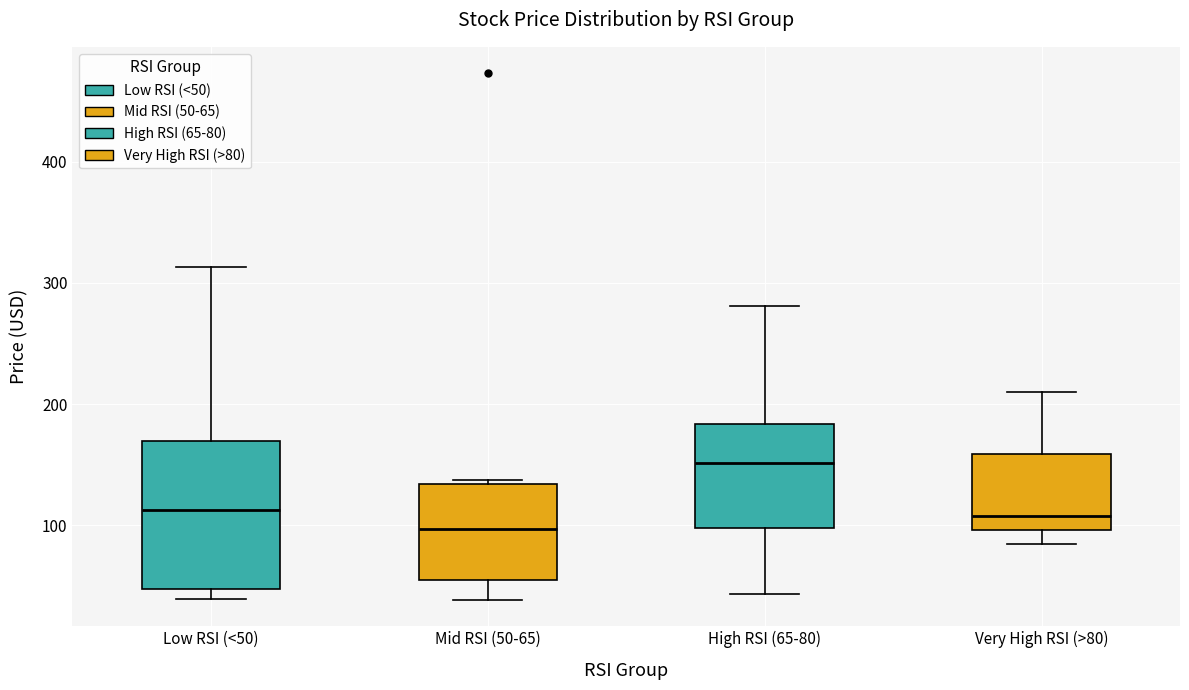

Reading left to right, transcribe this box plot: for each box, give where its median line is, the range the box spans, and where its two whiskers end, as read against the y-axis. The values are not printed on the chart, so give them approximately, as read against the axis.

Low RSI (<50): median 110, box 50 to 170, whiskers 40 to 310
Mid RSI (50-65): median 100, box 60 to 130, whiskers 40 to 140
High RSI (65-80): median 150, box 100 to 180, whiskers 40 to 280
Very High RSI (>80): median 110, box 100 to 160, whiskers 90 to 210